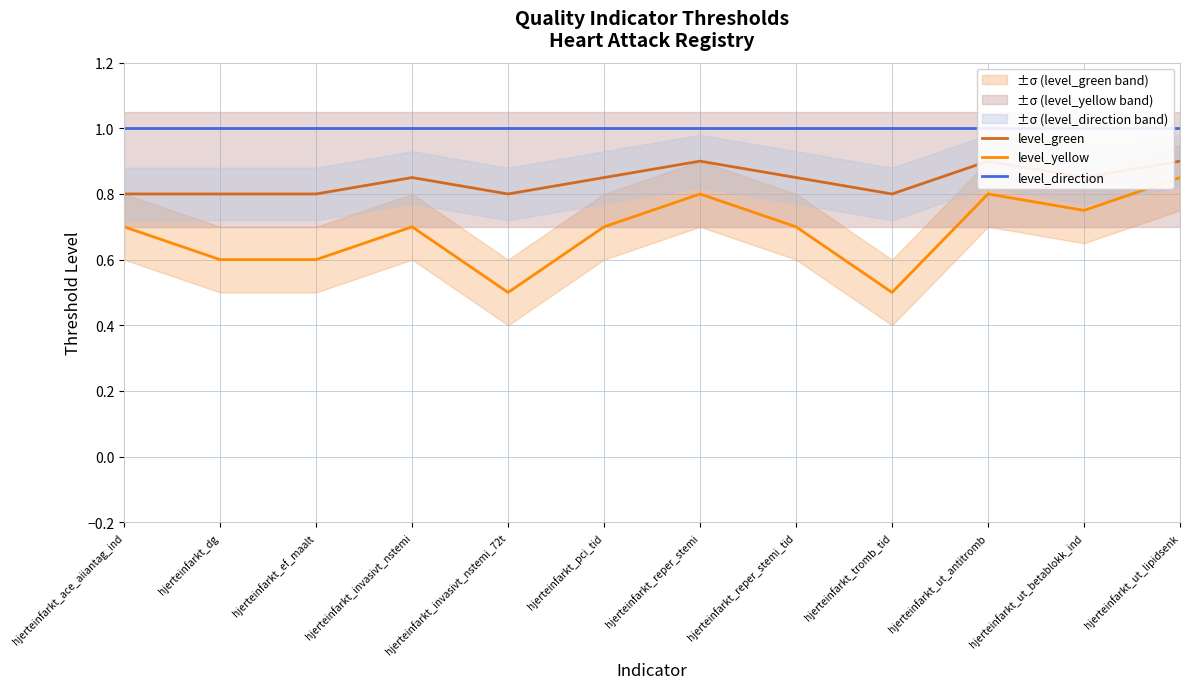

Rank the series by their maximum value, from lowest to highest.

level_yellow, level_green, level_direction